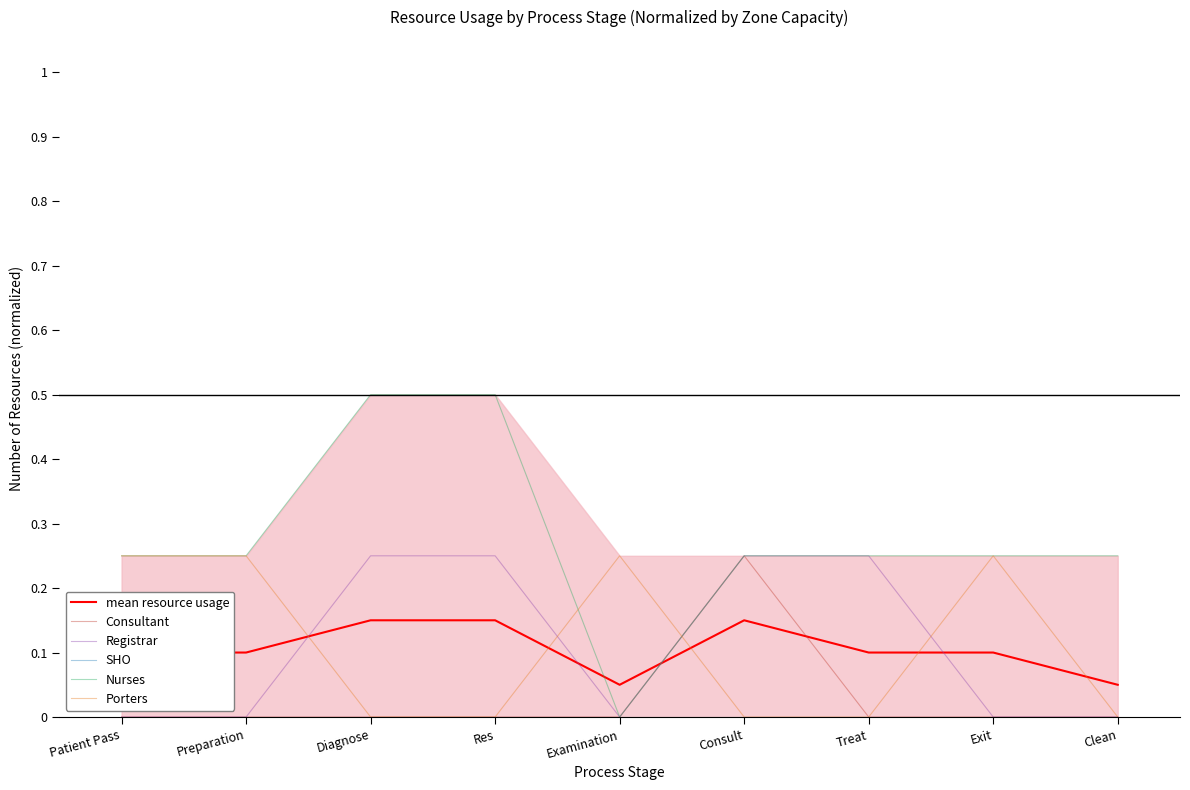

Count the number of data series in this chart.

6